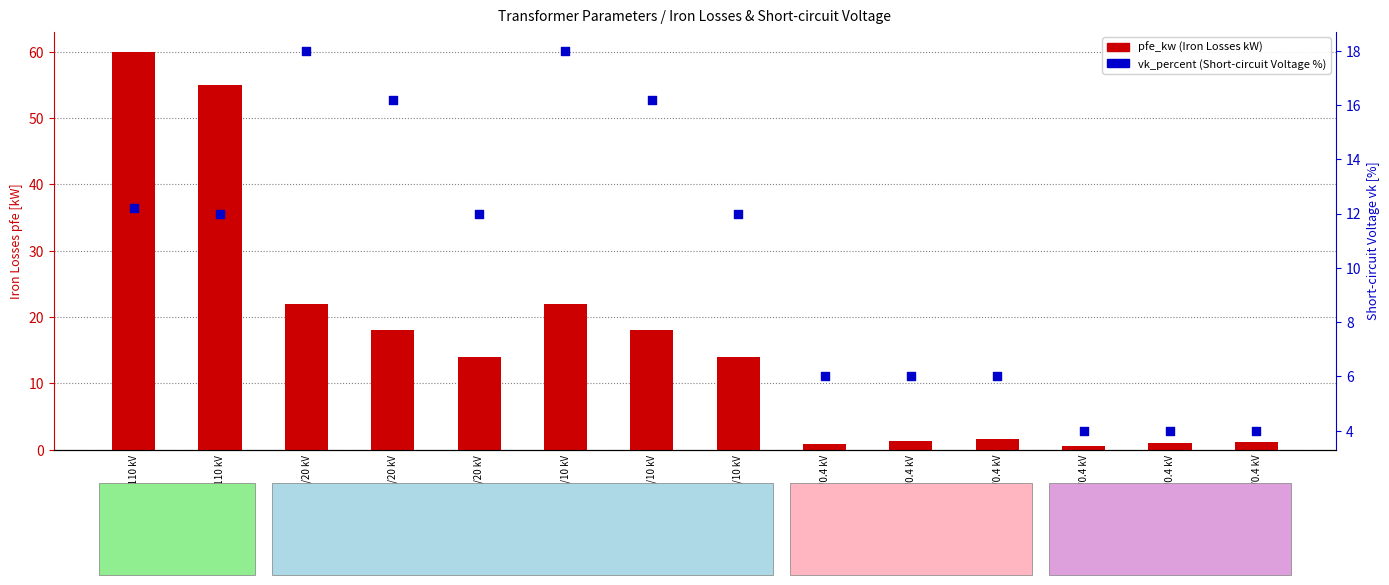

Which series has the largest Y range (max minus min)?

pfe_kw